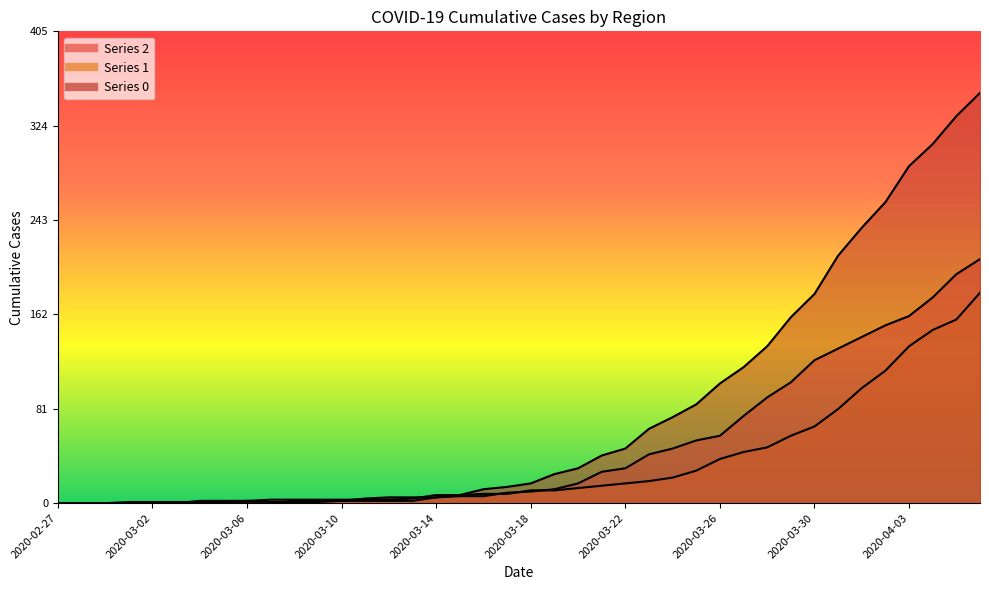

Rank the categories by 0 value from lowest to highest.

2020-02-27, 2020-02-28, 2020-02-29, 2020-03-01, 2020-03-02, 2020-03-03, 2020-03-04, 2020-03-05, 2020-03-06, 2020-03-07, 2020-03-08, 2020-03-09, 2020-03-10, 2020-03-11, 2020-03-12, 2020-03-13, 2020-03-14, 2020-03-15, 2020-03-16, 2020-03-17, 2020-03-18, 2020-03-19, 2020-03-20, 2020-03-21, 2020-03-22, 2020-03-23, 2020-03-24, 2020-03-25, 2020-03-26, 2020-03-27, 2020-03-28, 2020-03-29, 2020-03-30, 2020-03-31, 2020-04-01, 2020-04-02, 2020-04-03, 2020-04-04, 2020-04-05, 2020-04-06